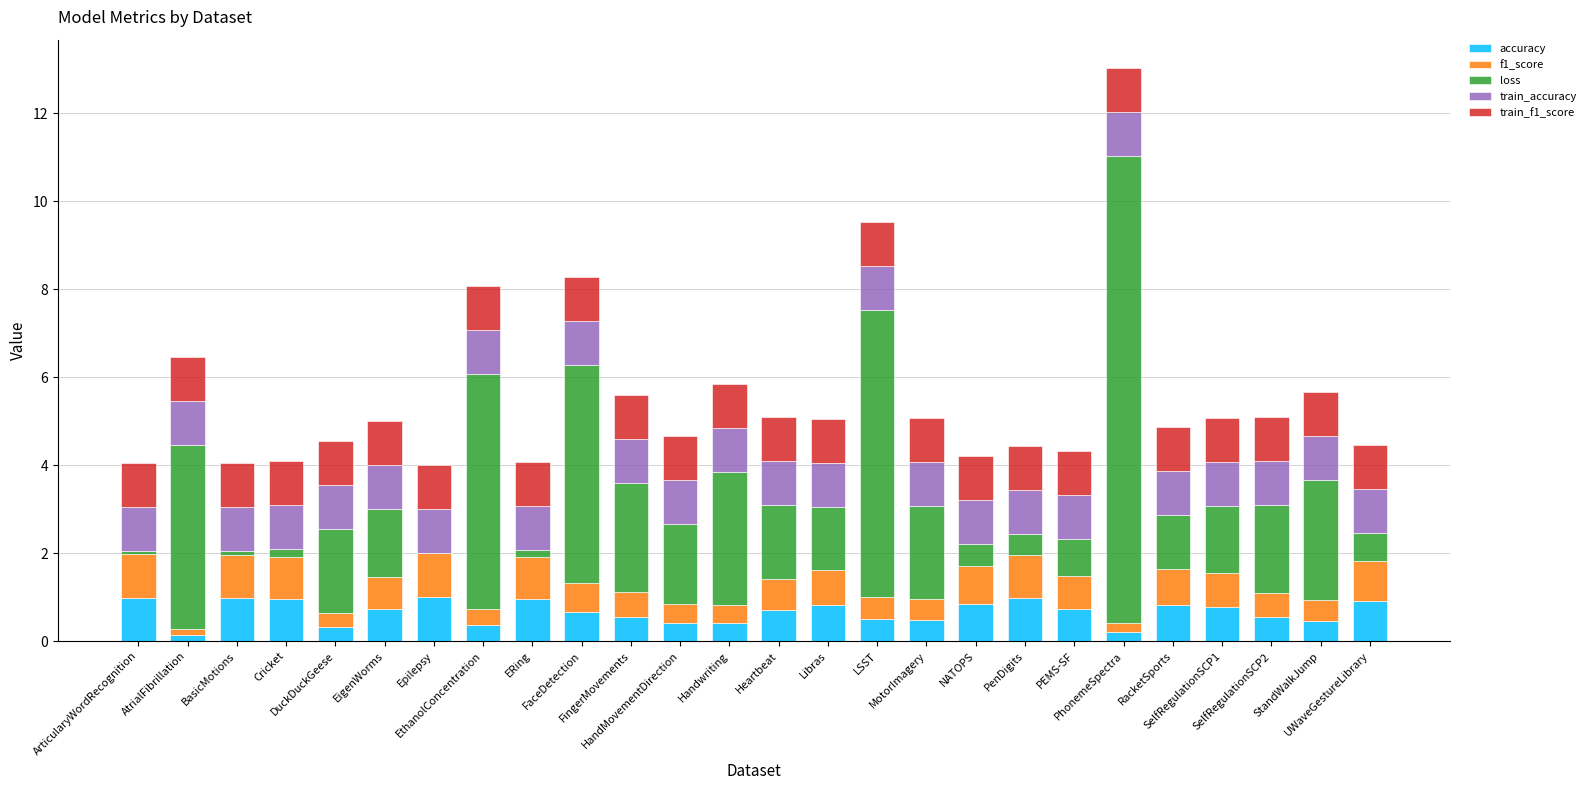

What is the maximum value for accuracy?

1.0